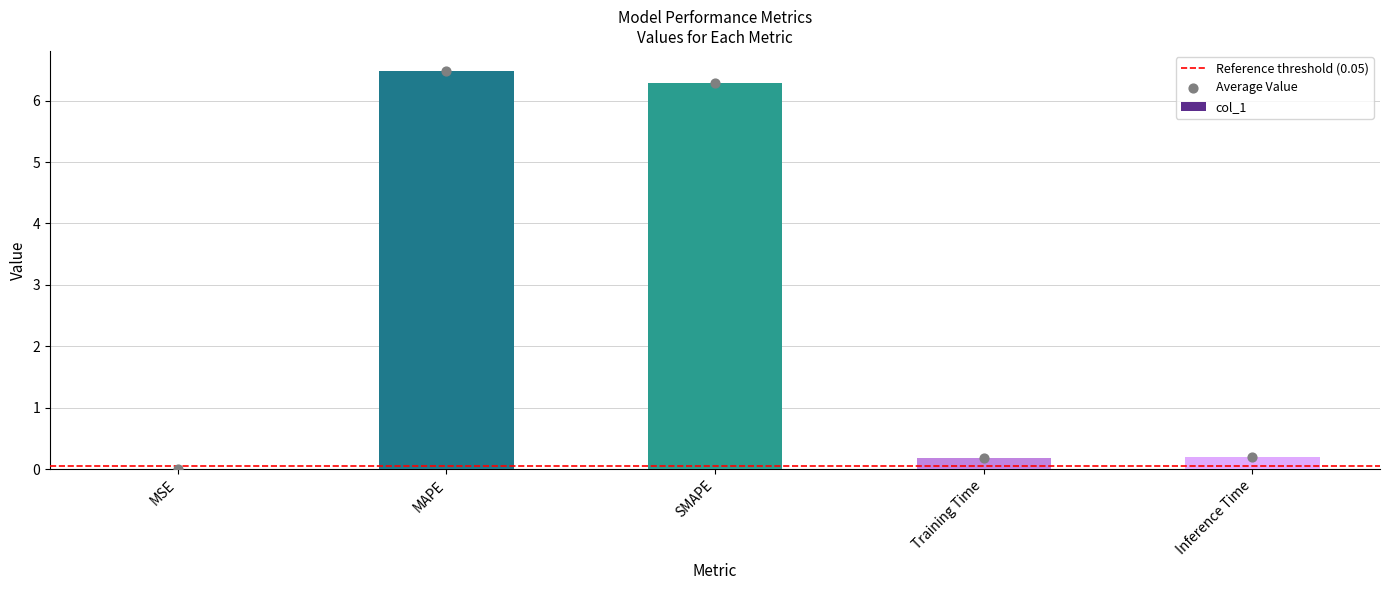

Between SMAPE and MAPE, which is larger?

MAPE